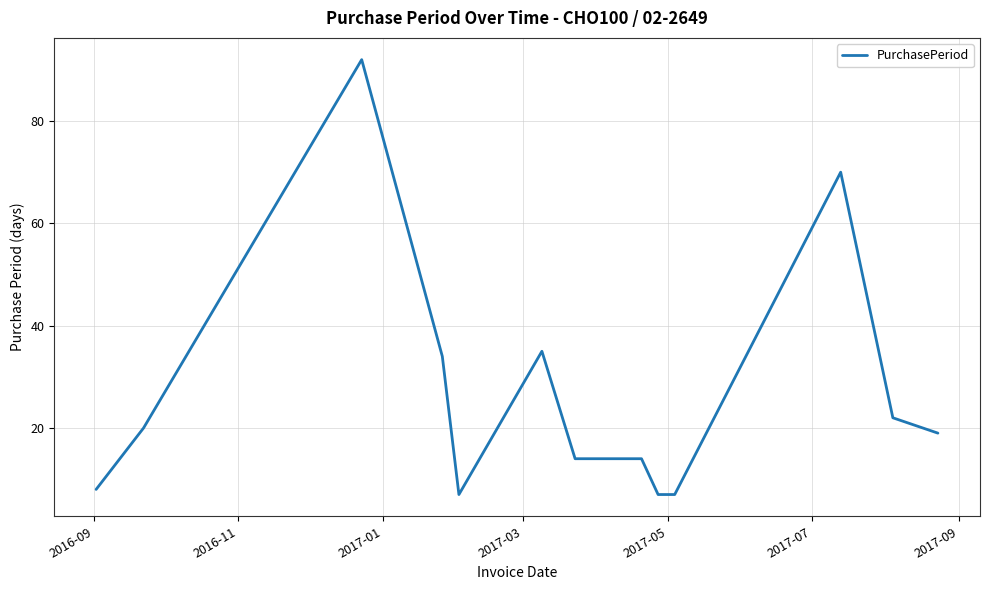

What is the smallest value displayed?

7